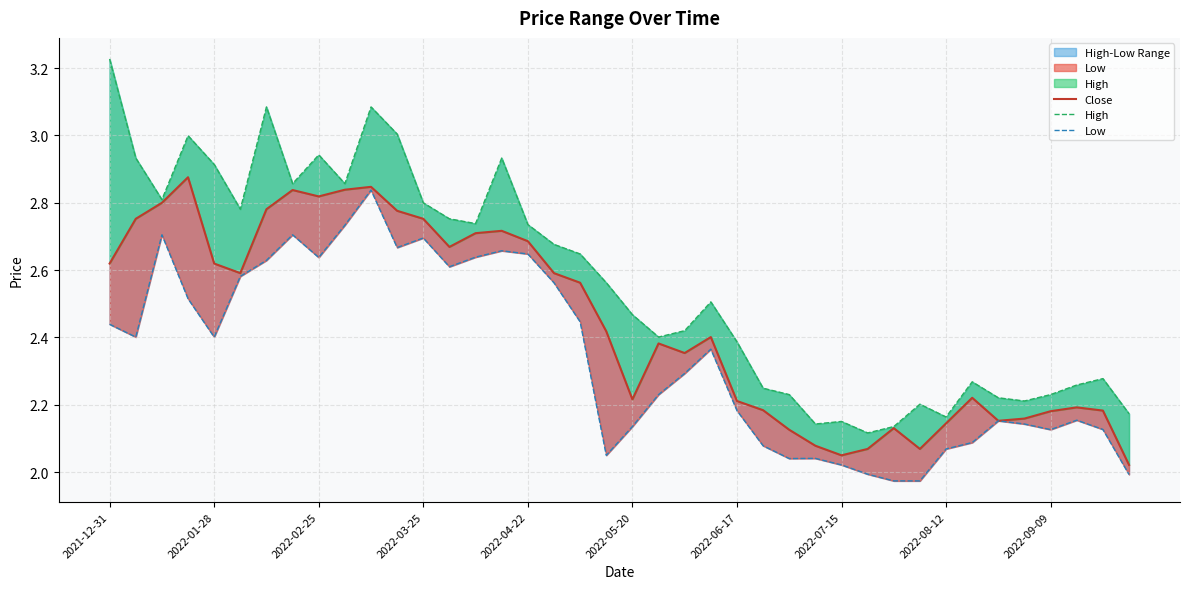

True or false: High has a value of 3.5 at 2022-06-17.

False